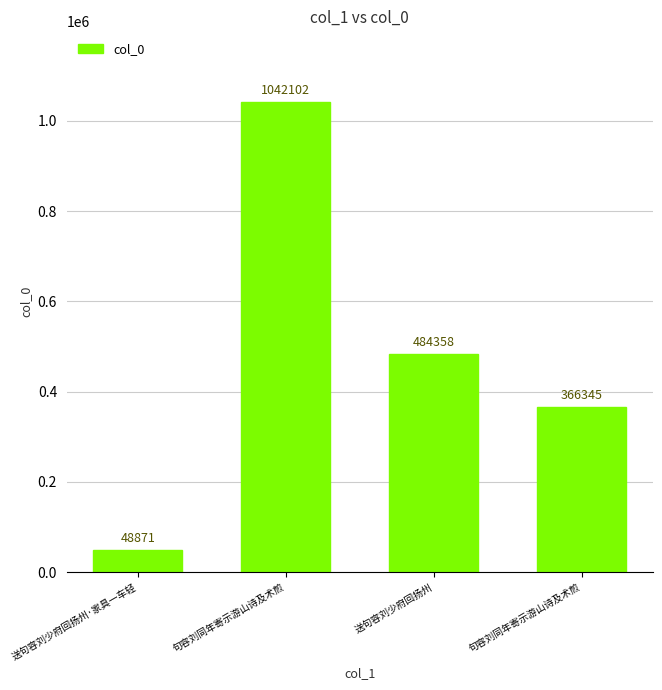

How many categories are shown in the chart?

4